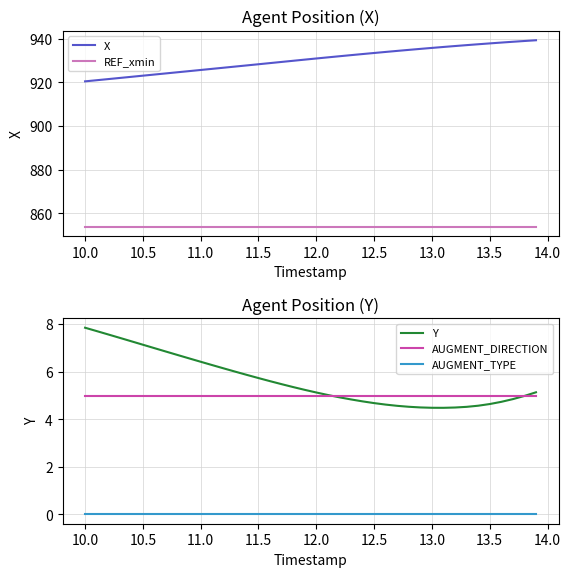

How many series are shown in this chart?

5